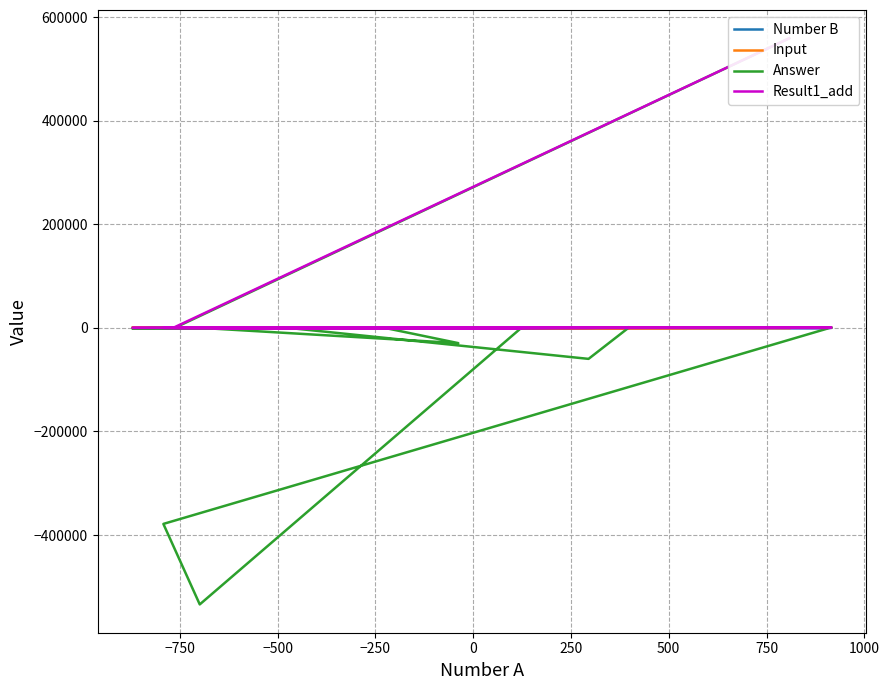

What are all the series names shown in the legend?

Number B, Input, Answer, Result1_add